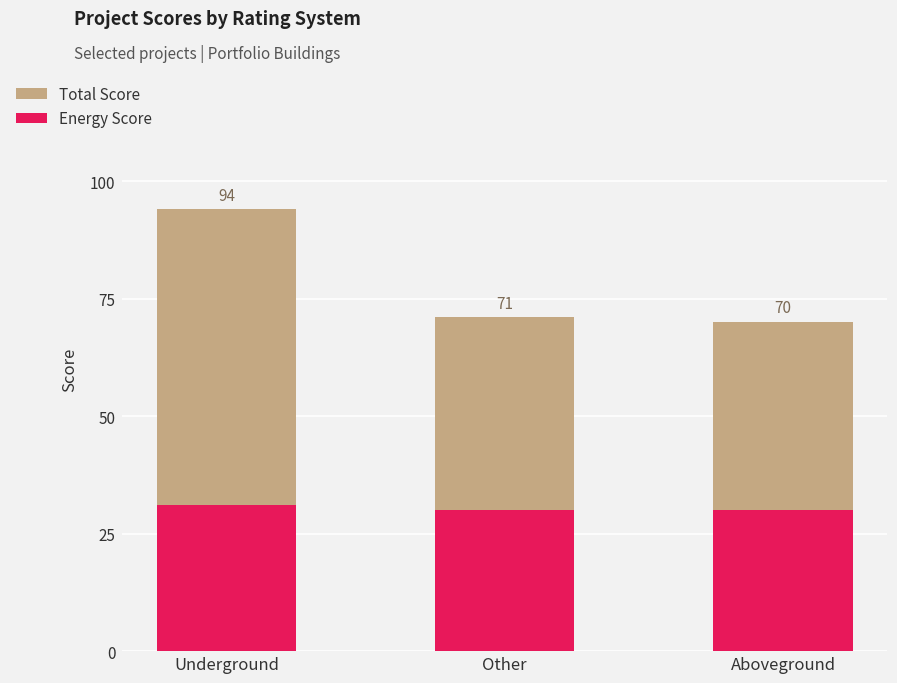

At which label does Energy Score reach its peak?

Underground